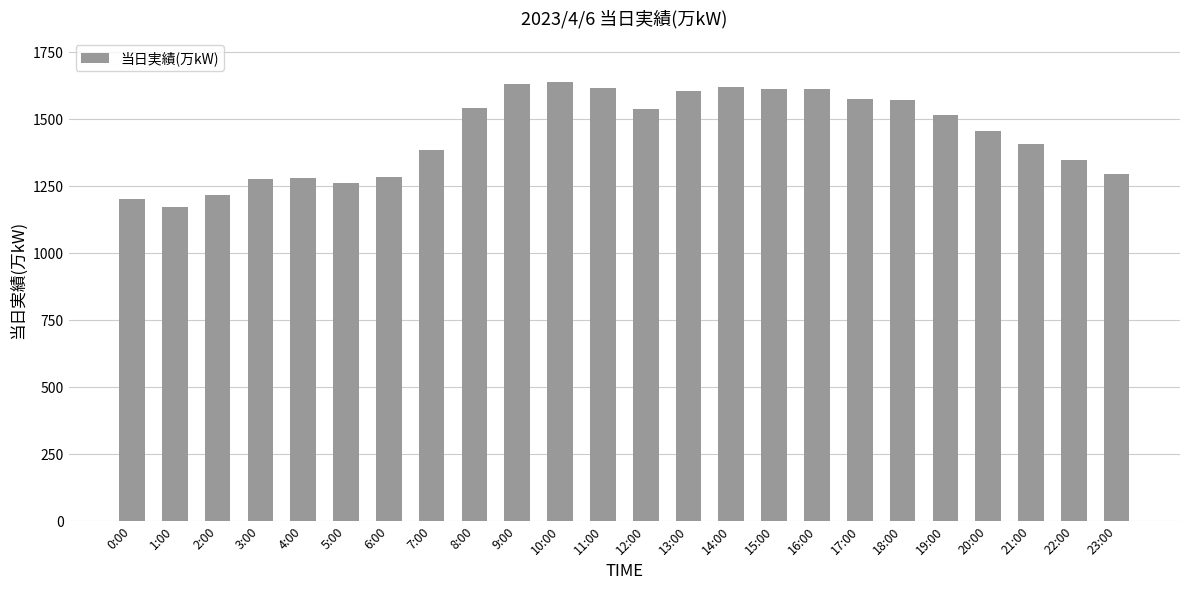

What is the sum of all values?

34673